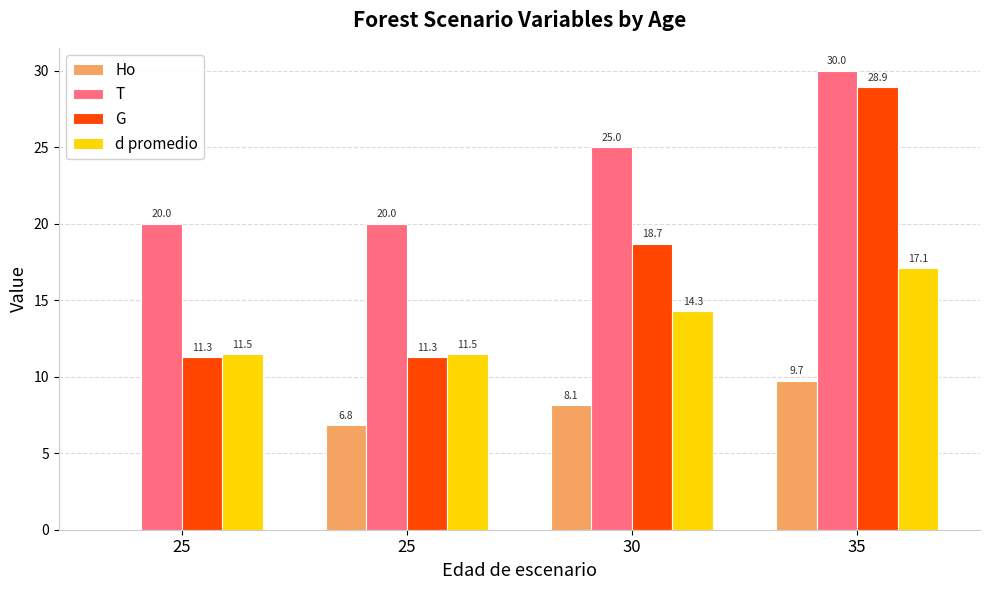

Rank the series at 25 from highest to lowest value.

T, d promedio, G, Ho